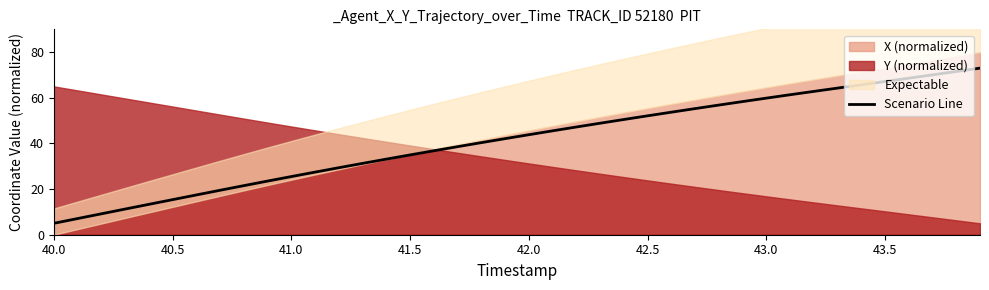

What is the lowest value of the Scenario Line series?

5.0